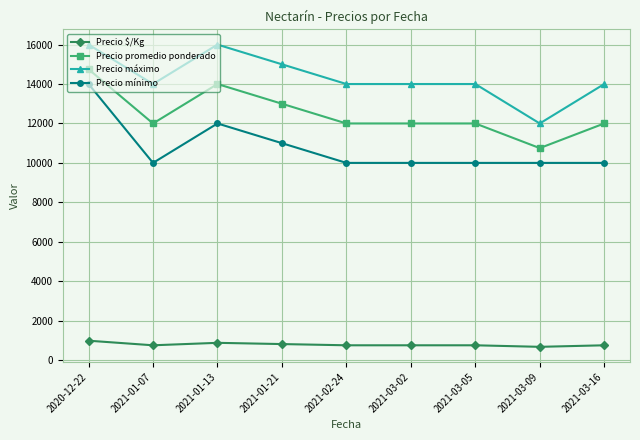

How many lines are shown in the chart?

4